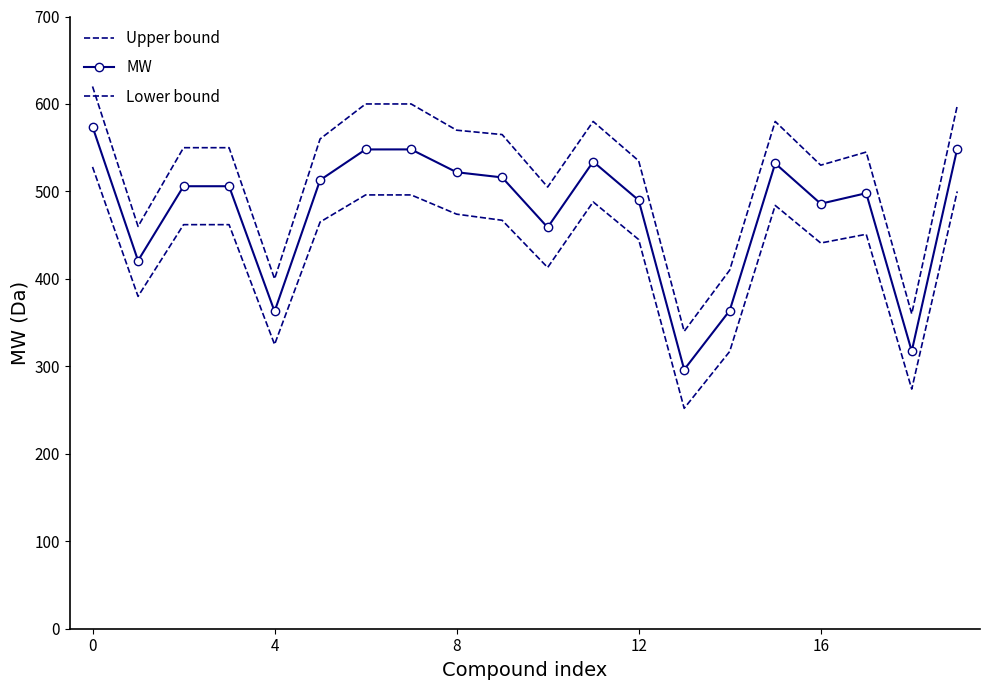

True or false: Lower bound and Upper bound intersect in this chart.

False